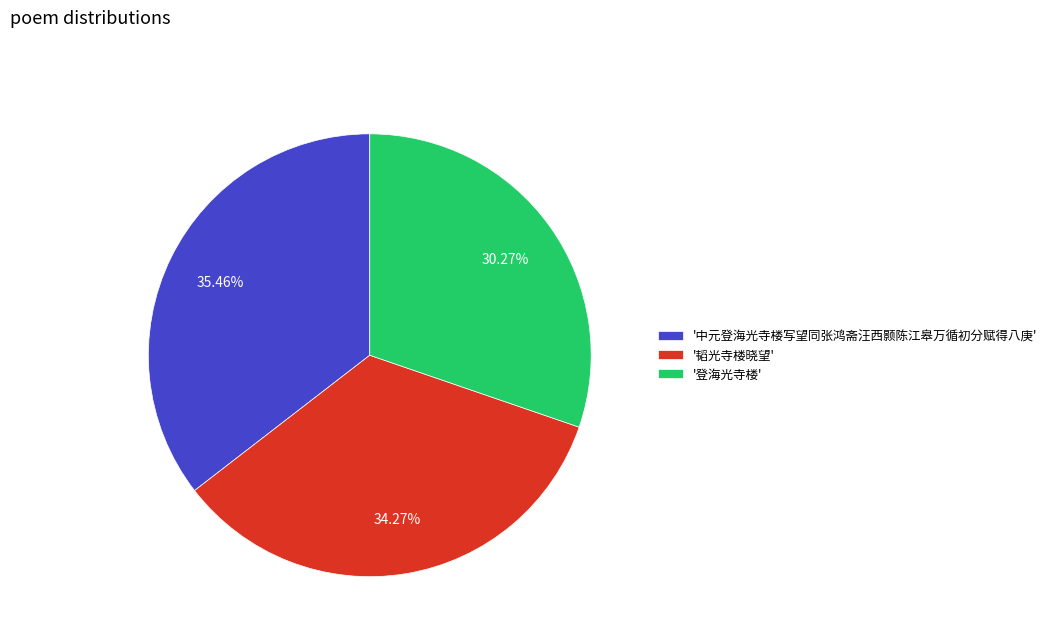

What is the ratio of the value at '韬光寺楼晓望' to the value at '登海光寺楼'?

1.1